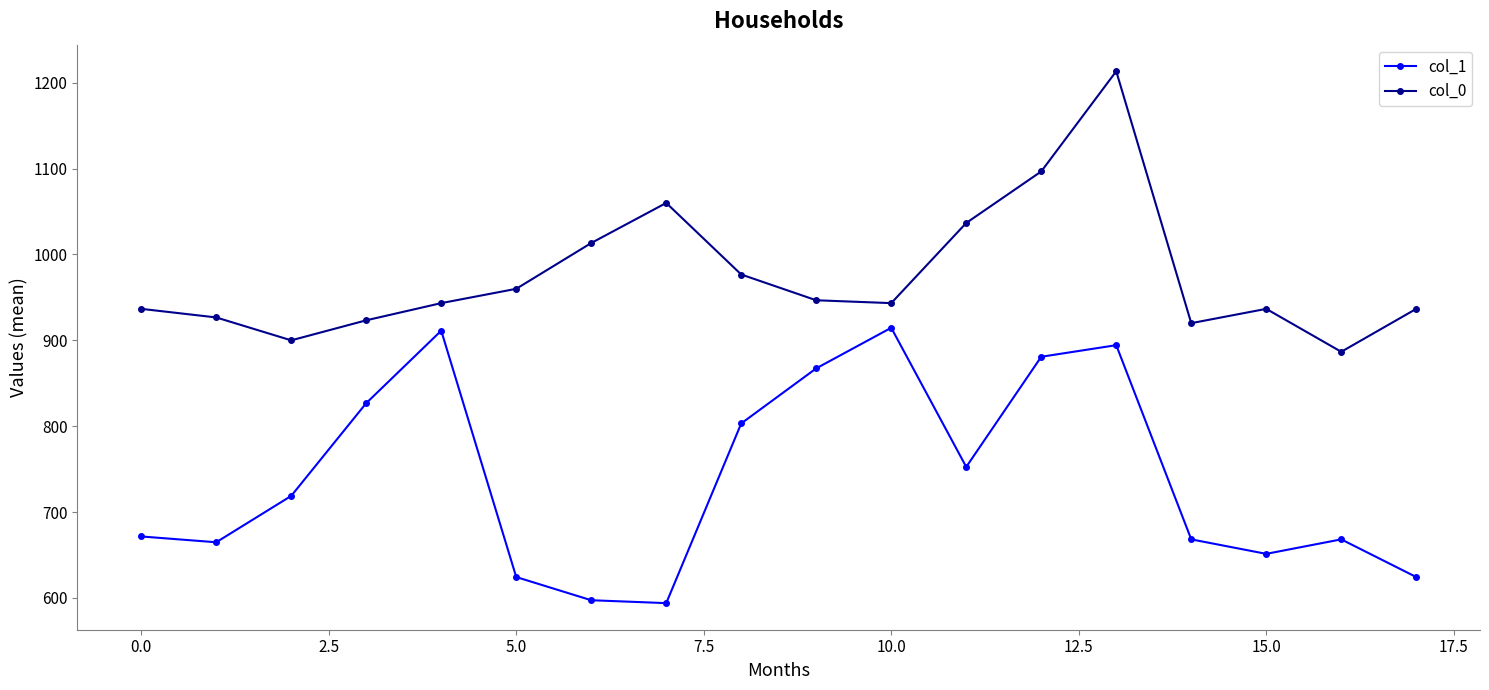

What is the value of the col_0 point at the 18th from the left?

936.7